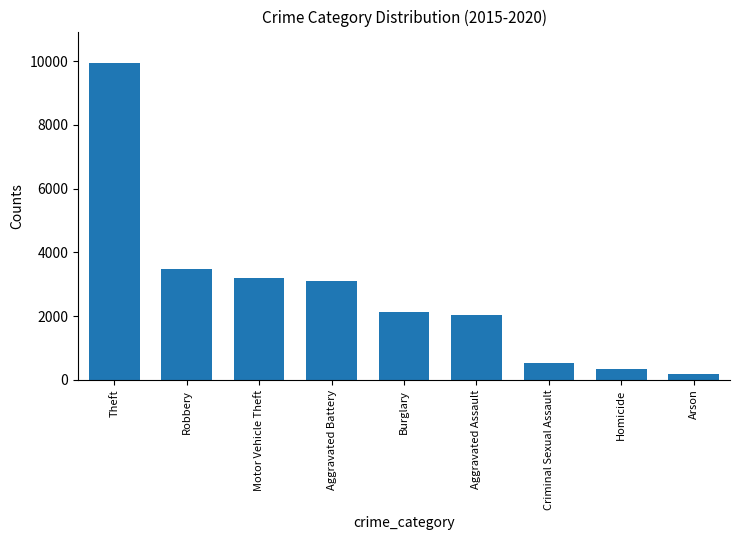

Where is the data nearest to the value 5064?

Robbery